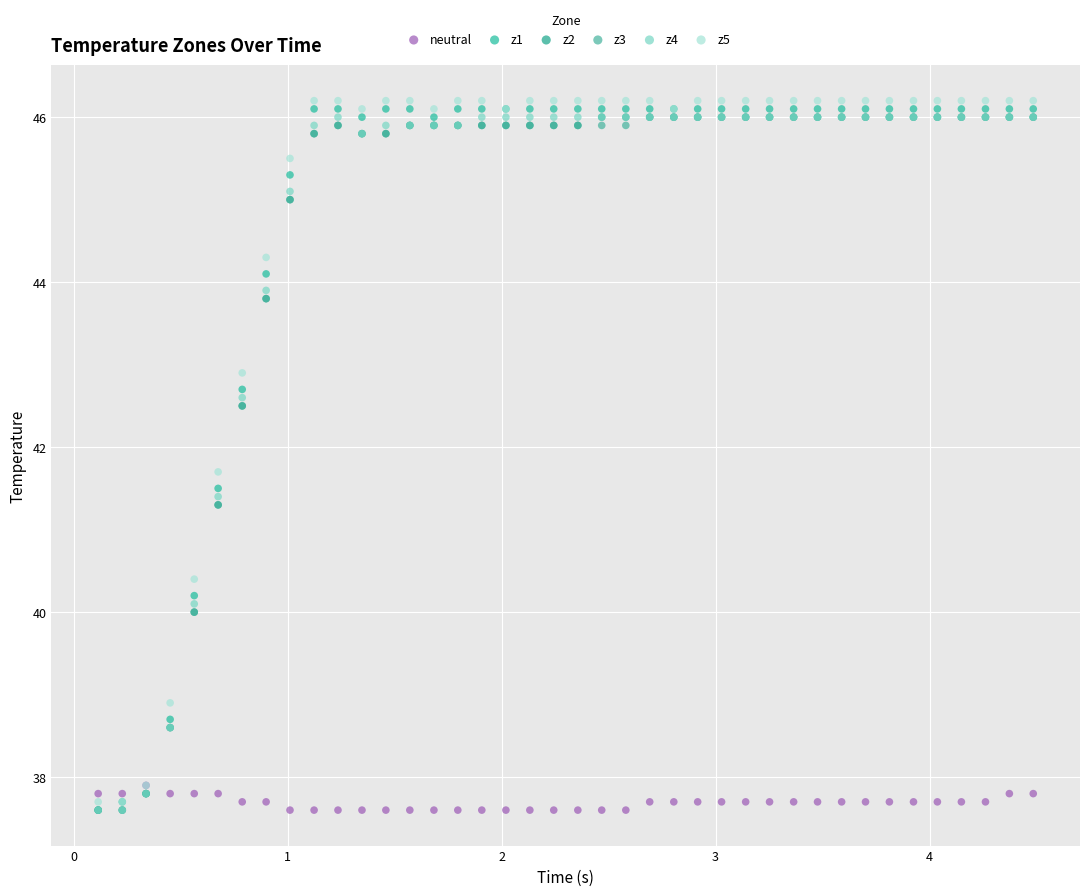

What are all the series names shown in the legend?

neutral, z1, z2, z3, z4, z5